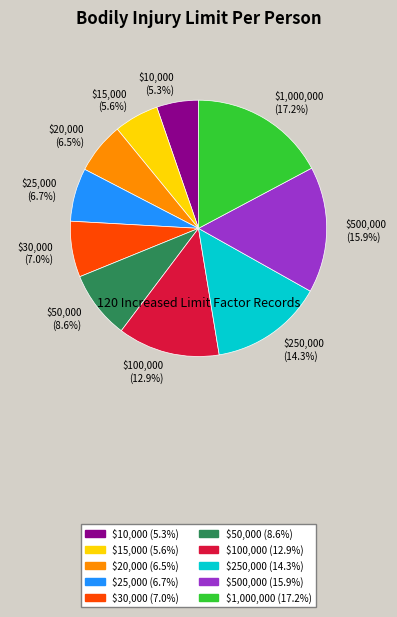

Is it true that $30,000 is 7% of the pie?

True